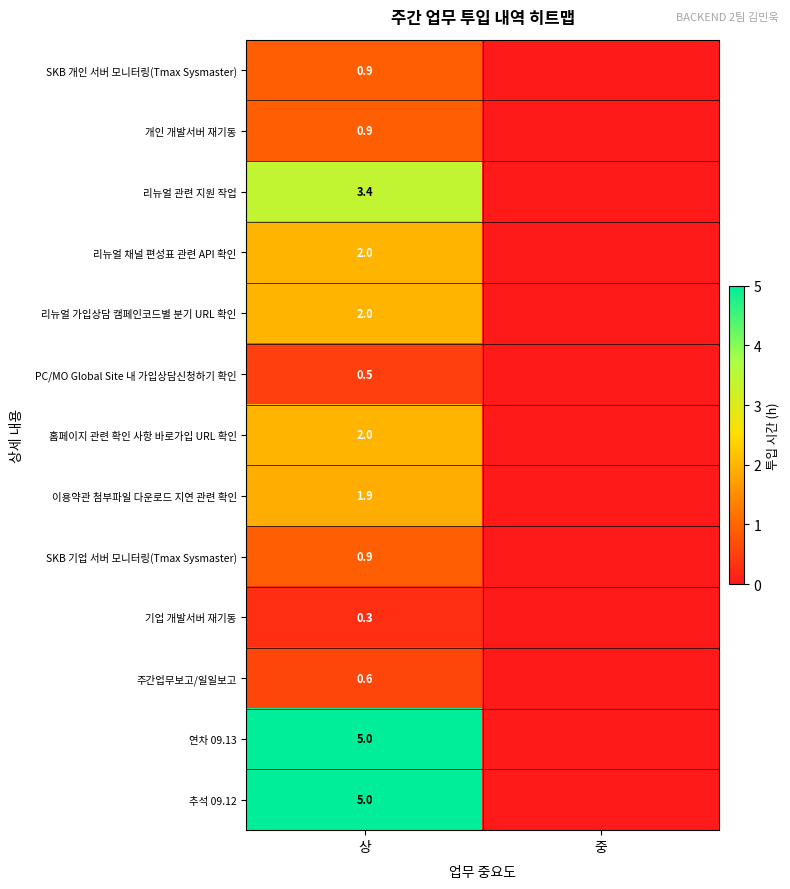

Count the number of data series in this chart.

13